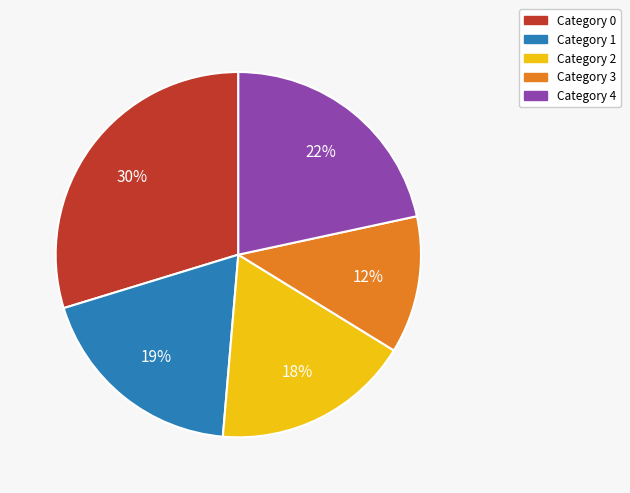

To the nearest percent, what is the difference between the largest and smallest slice percentages?

18%